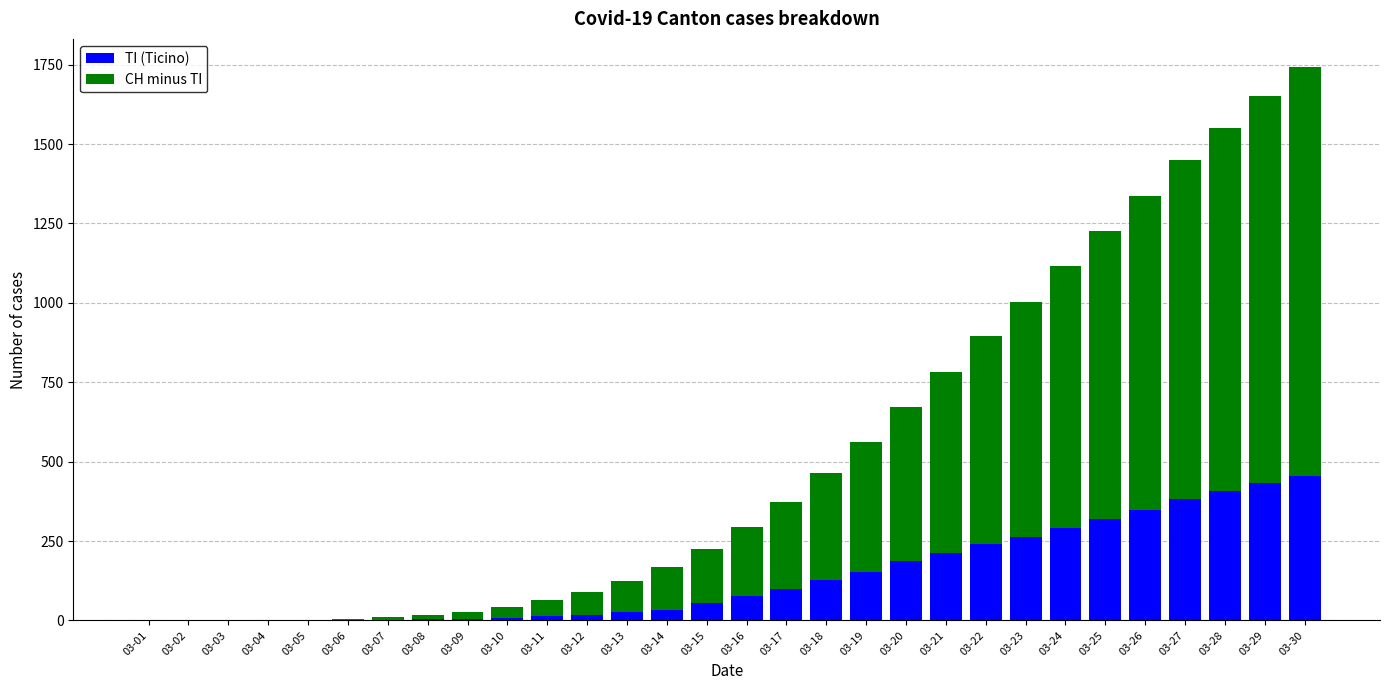

What is the sum of all TI (Ticino) values?

4158